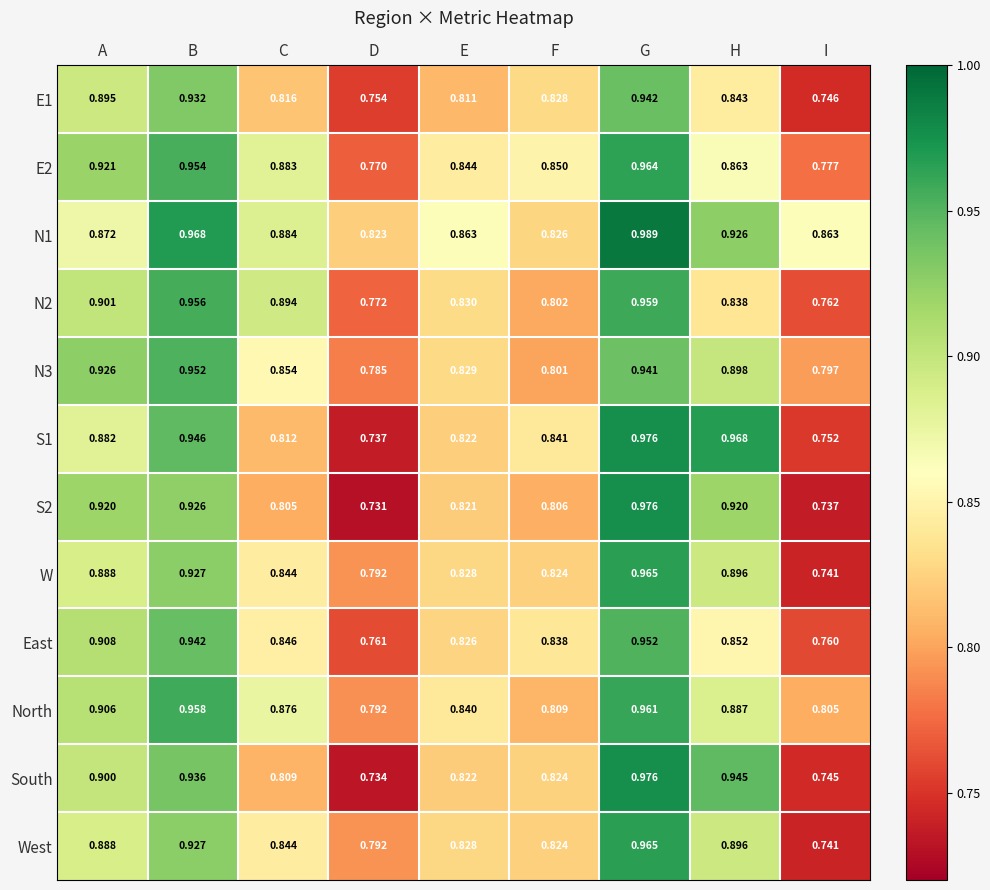

Rank the categories by East value from lowest to highest.

I, D, E, F, C, H, A, B, G